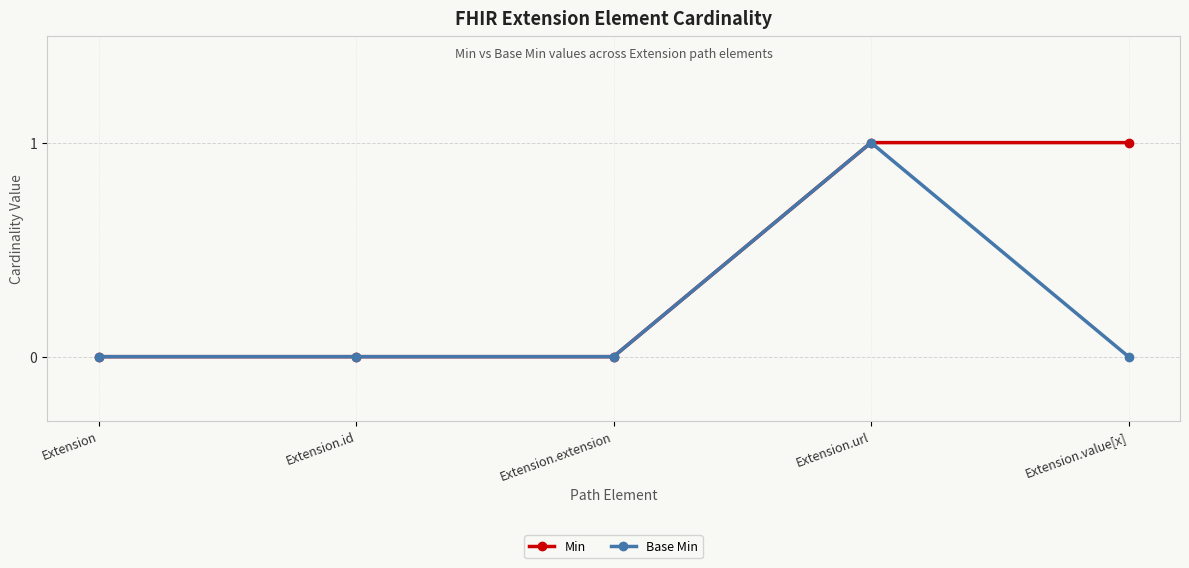

The value of Min at Extension.value[x] is 1. True or false?

True